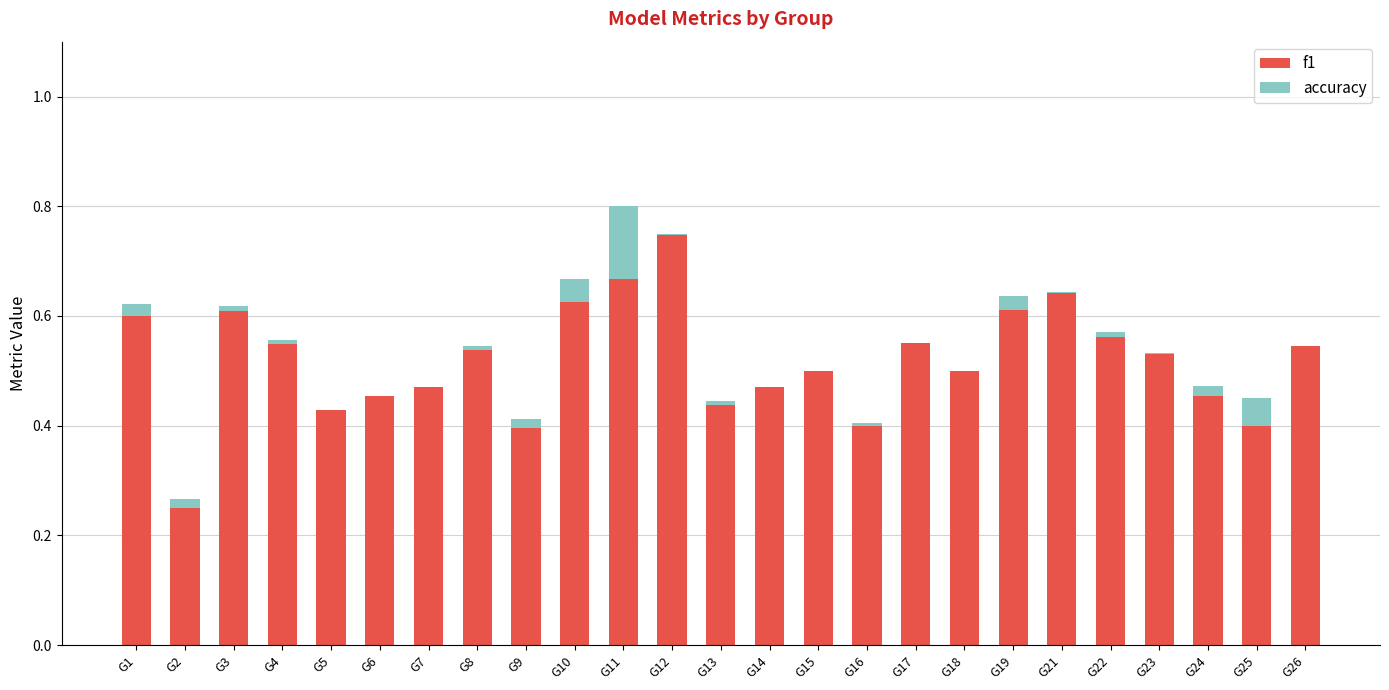

What is the value of the f1 bar at the 12th from the left?

0.7